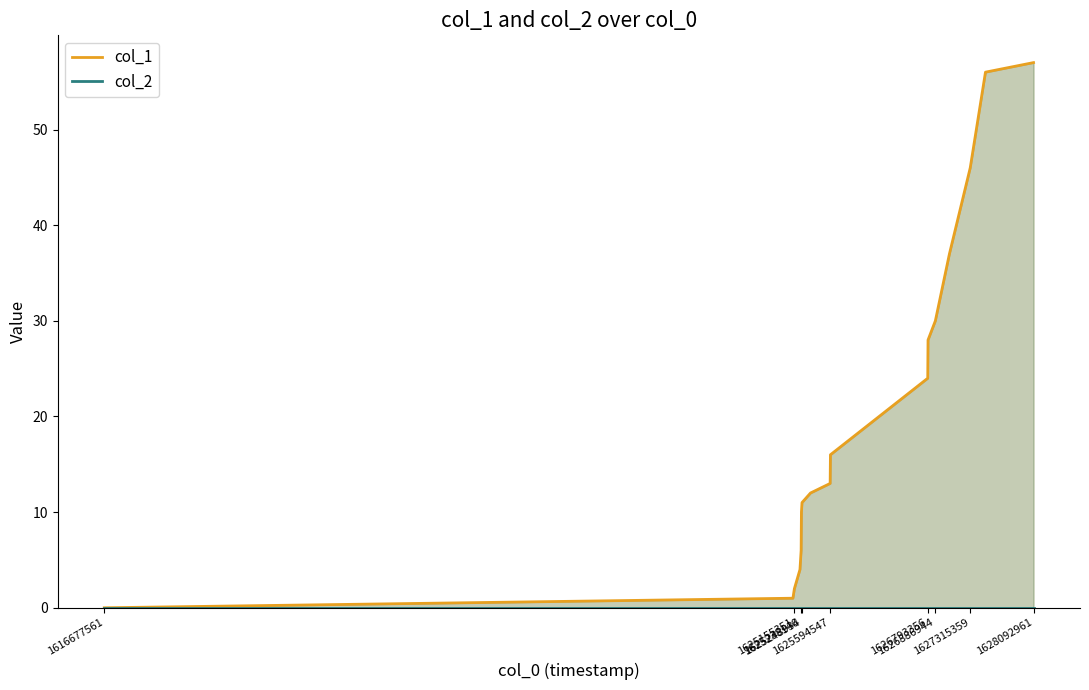

Does the chart have visible grid lines?

No